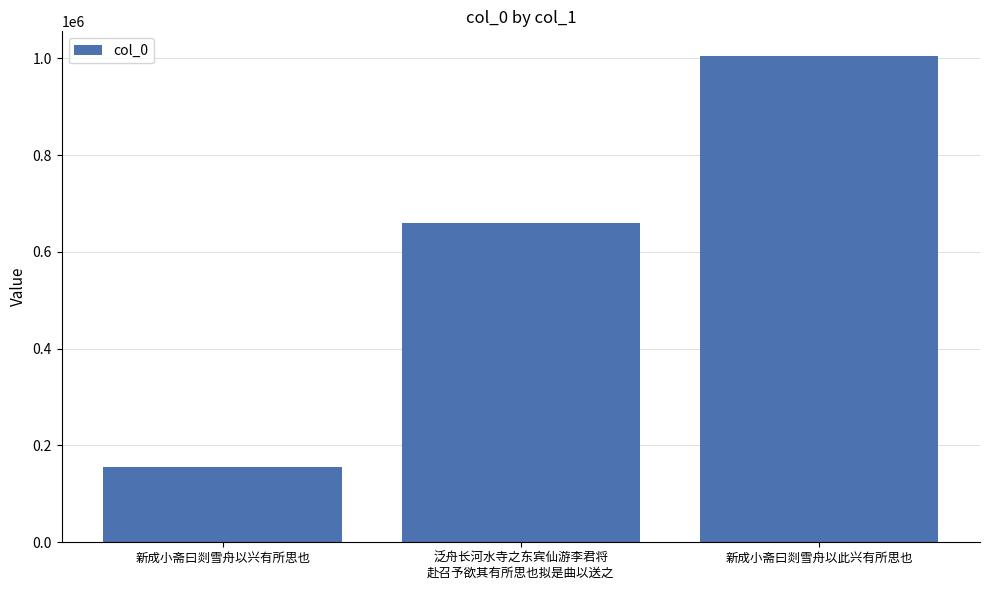

Which has a higher value, 新成小斋曰剡雪舟以此兴有所思也 or 泛舟长河水寺之东宾仙游李君将
赴召予欲其有所思也拟是曲以送之?

新成小斋曰剡雪舟以此兴有所思也